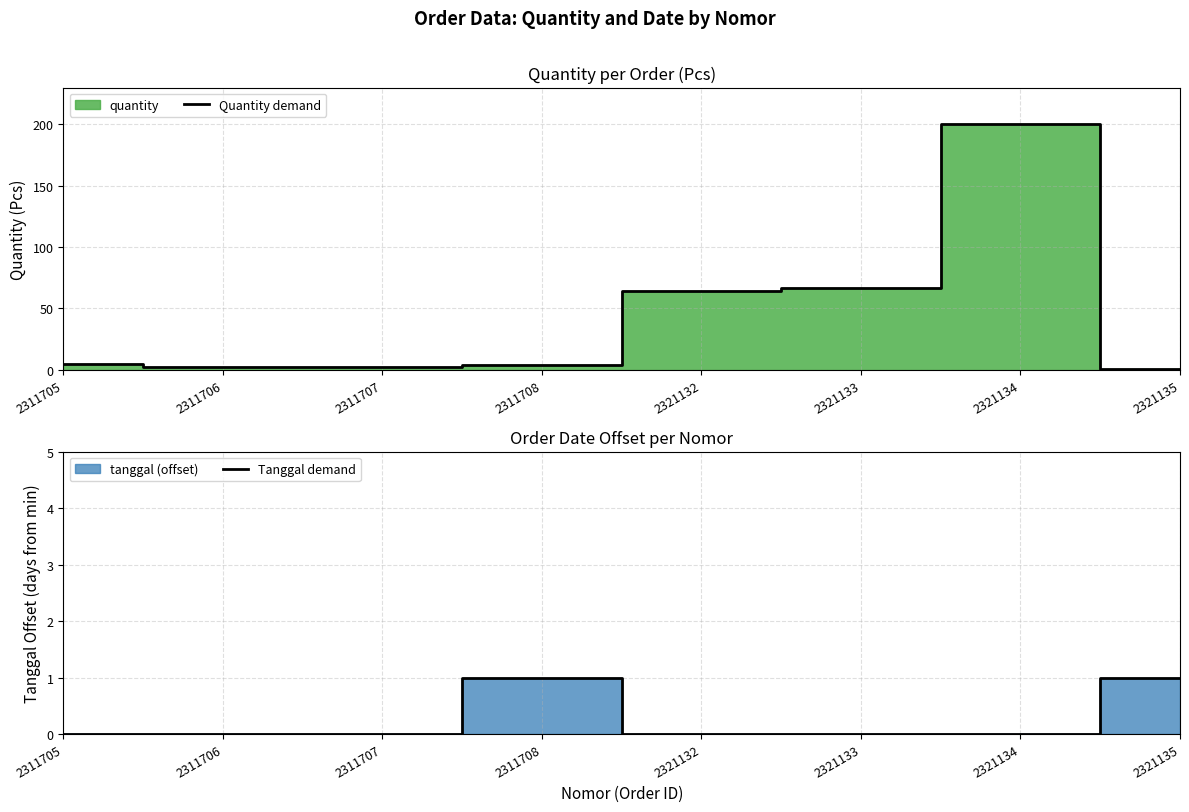

Does the chart have visible grid lines?

Yes